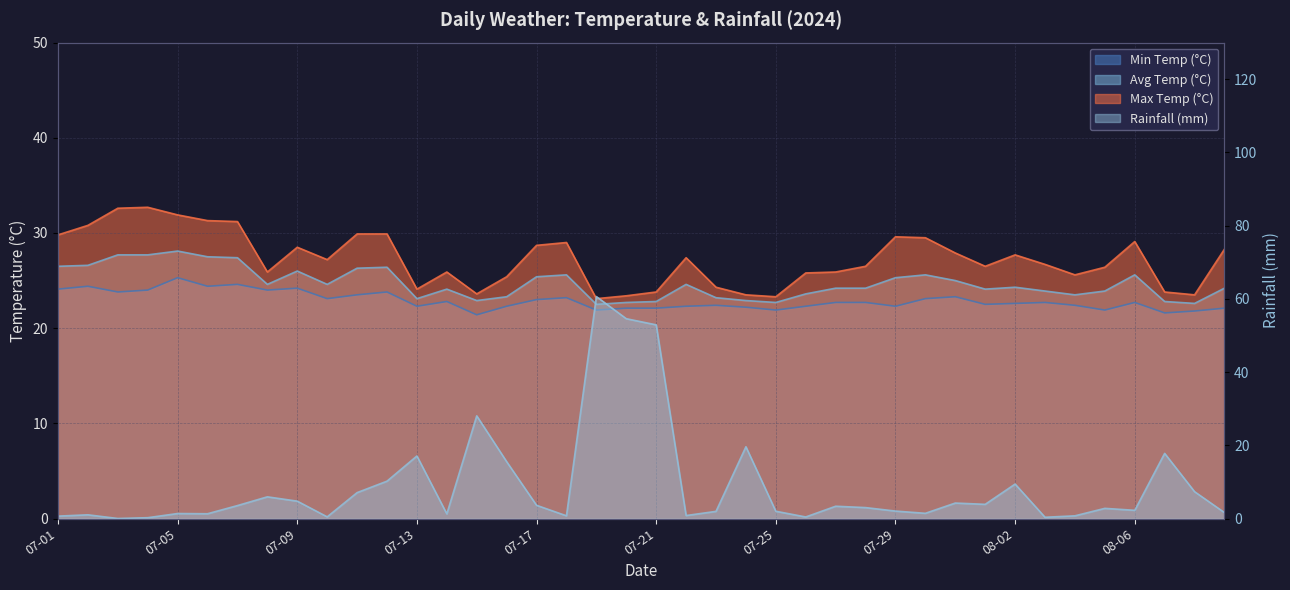

At which category is the sum across all series the highest?

07-19